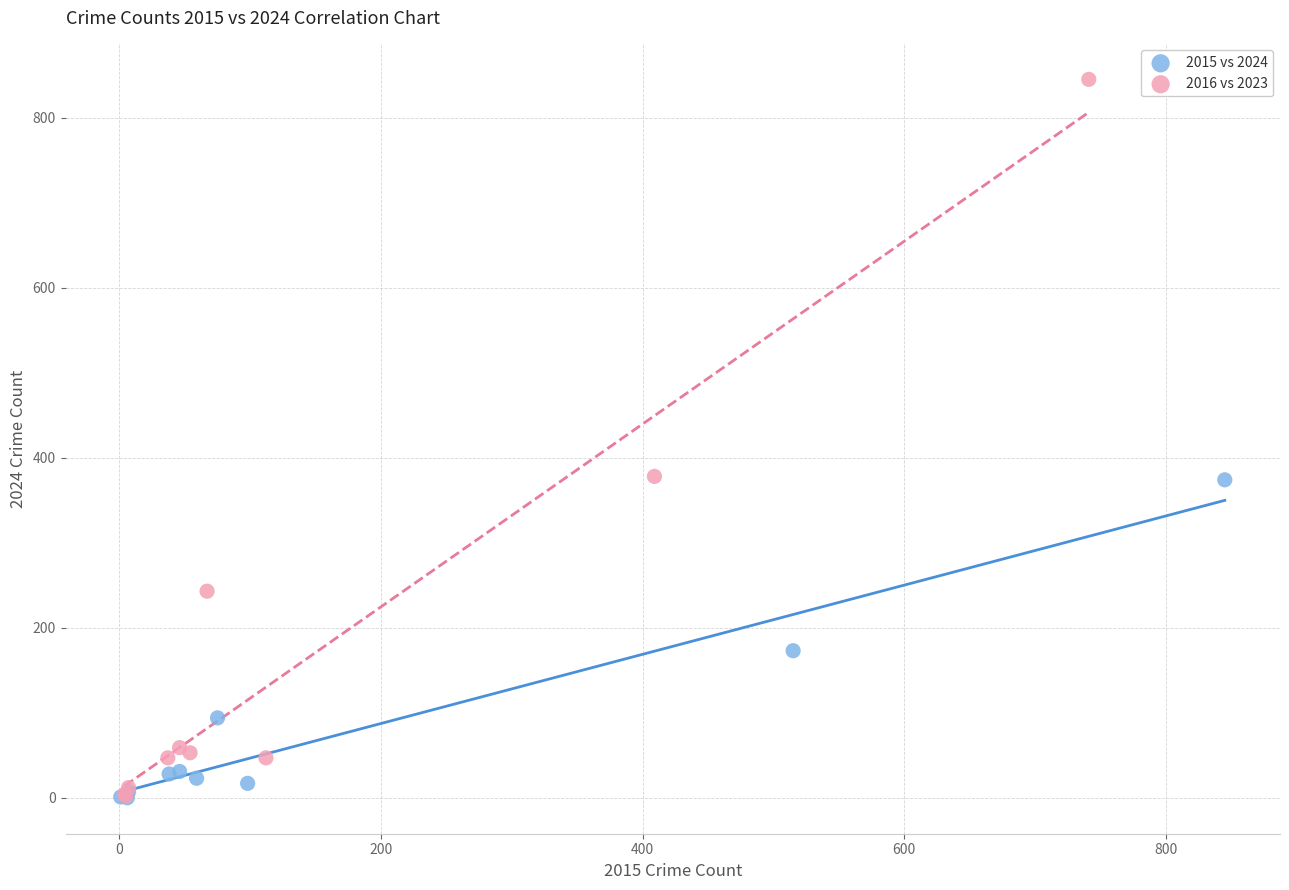

Which series has the largest Y range (max minus min)?

2016 vs 2023